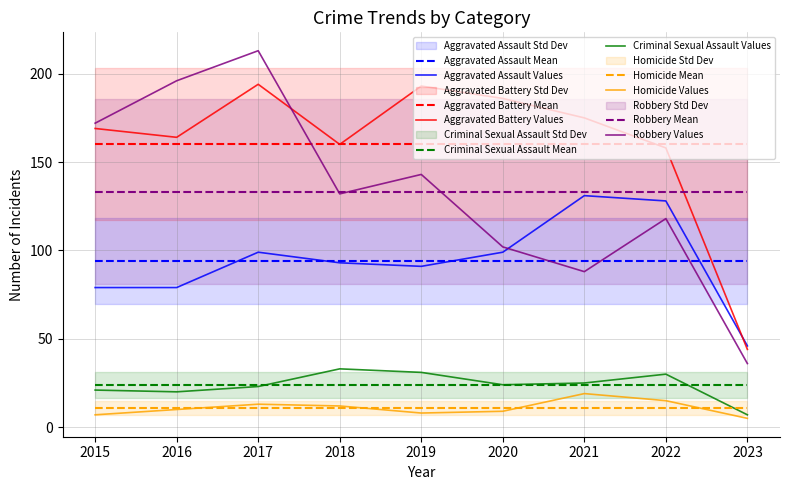

How many lines are shown in the chart?

5